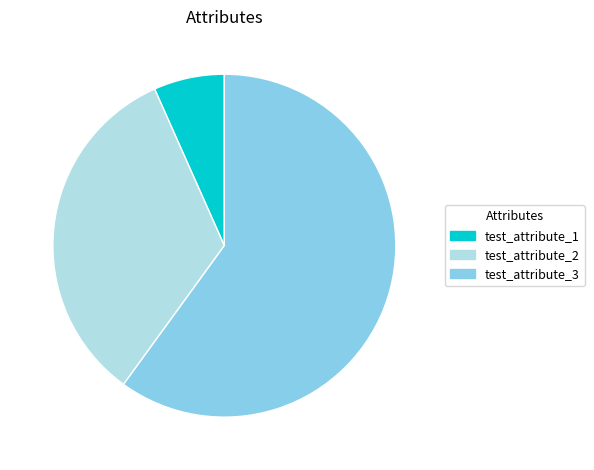

What is the majority slice?

test_attribute_3